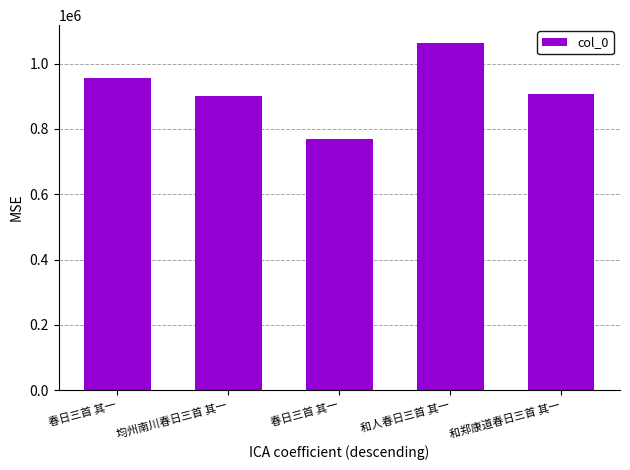

What is the sum of the values at 春日三首 其一 and 和郑康道春日三首 其一?

1863614